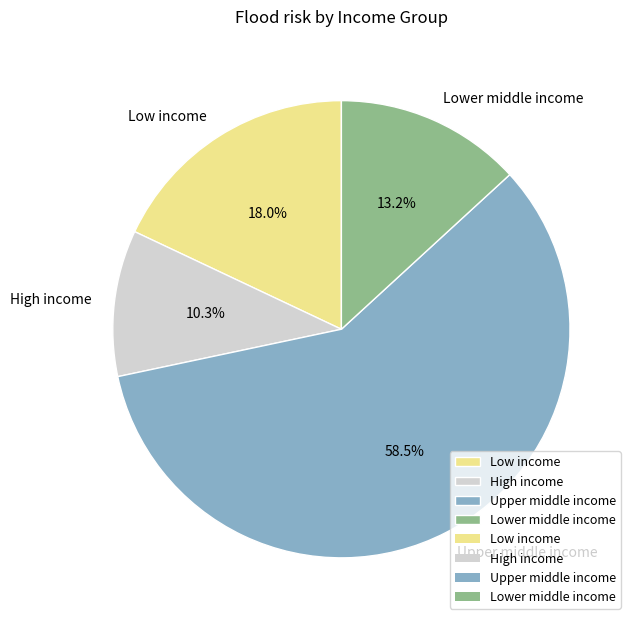

What percentage is the Lower middle income slice, to the nearest percent?

13%